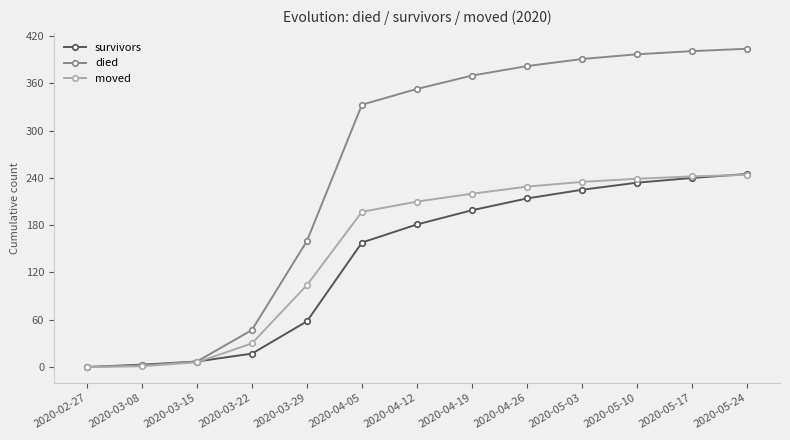

What is the value of the moved point at the 13th from the left?

244